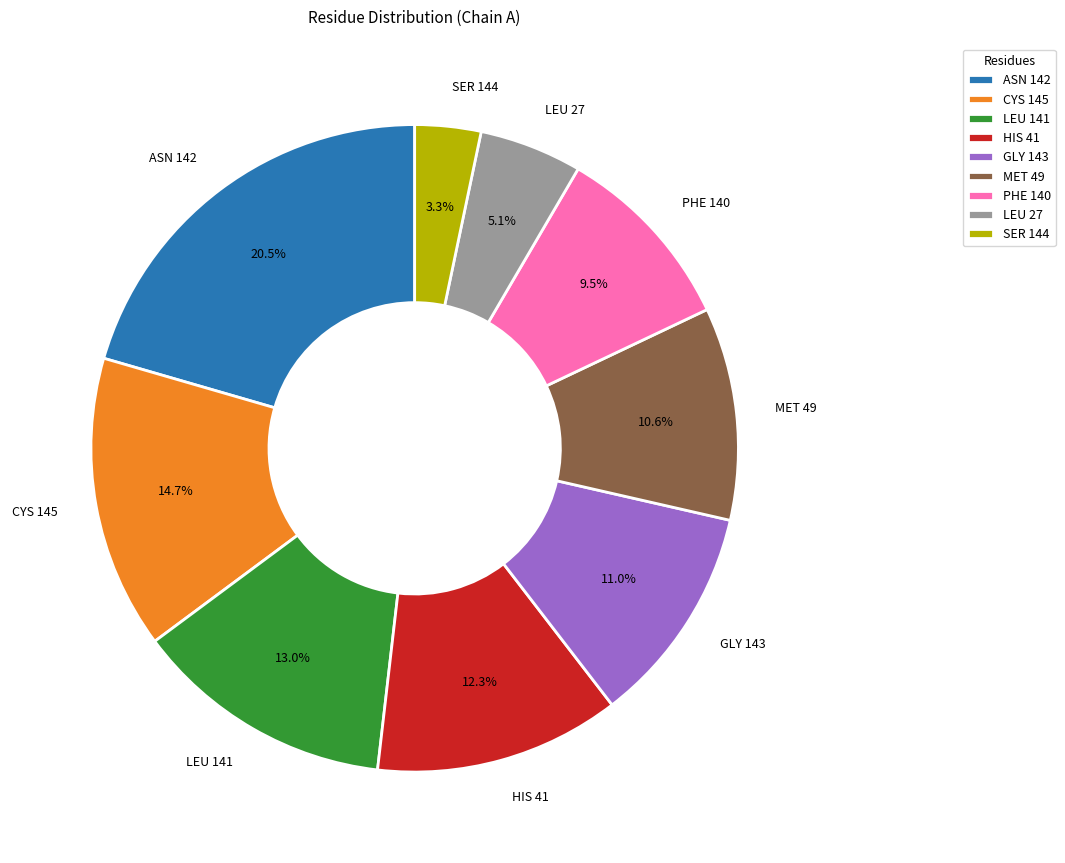

Is CYS 145 the majority of the pie?

No